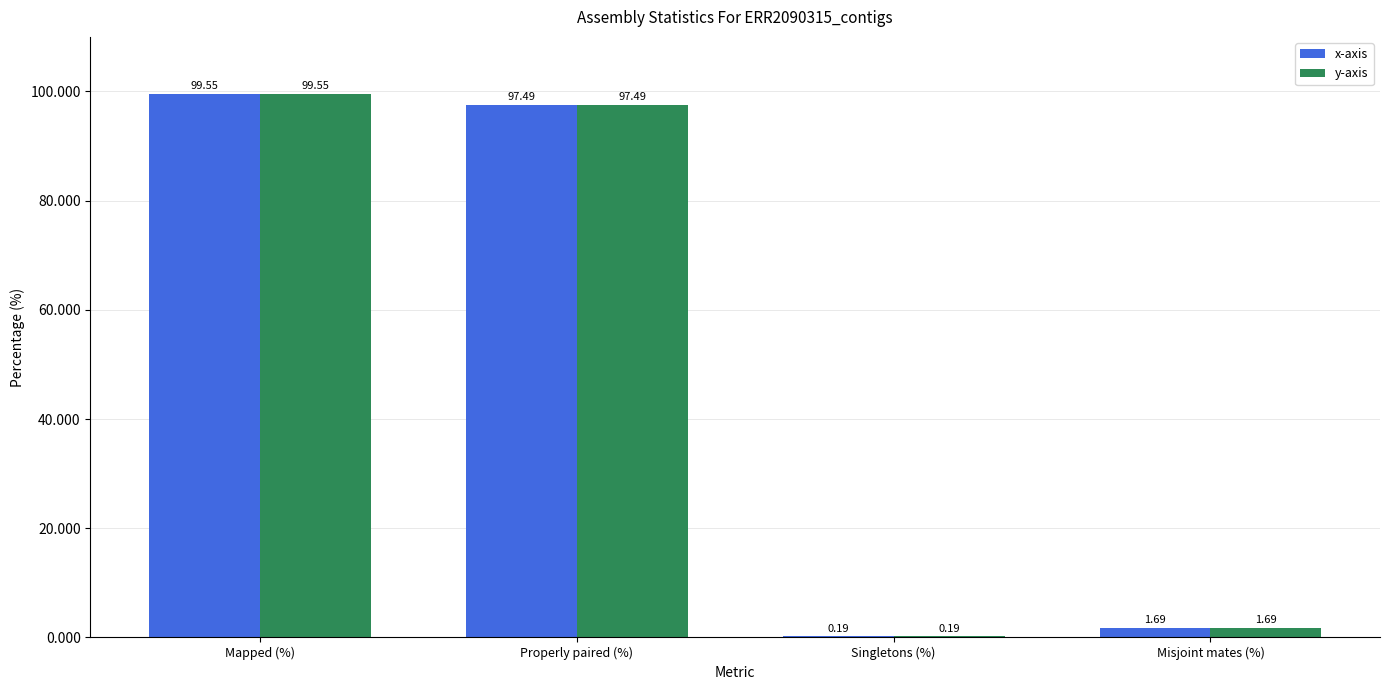

What is the total value across all series at Properly paired (%)?

195.0